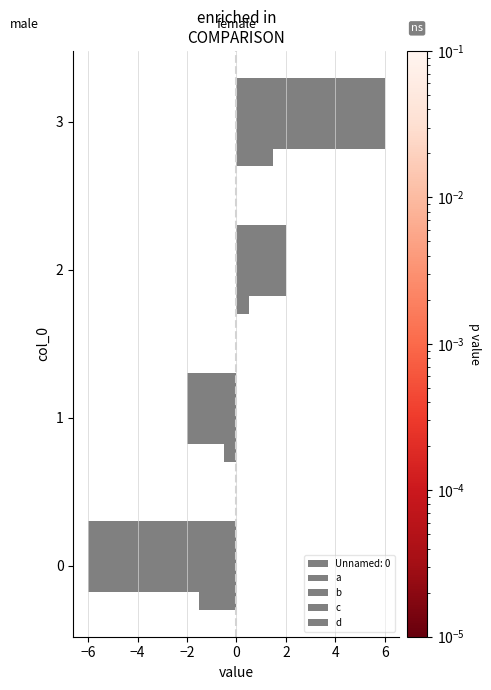

What is the maximum value for c?

6